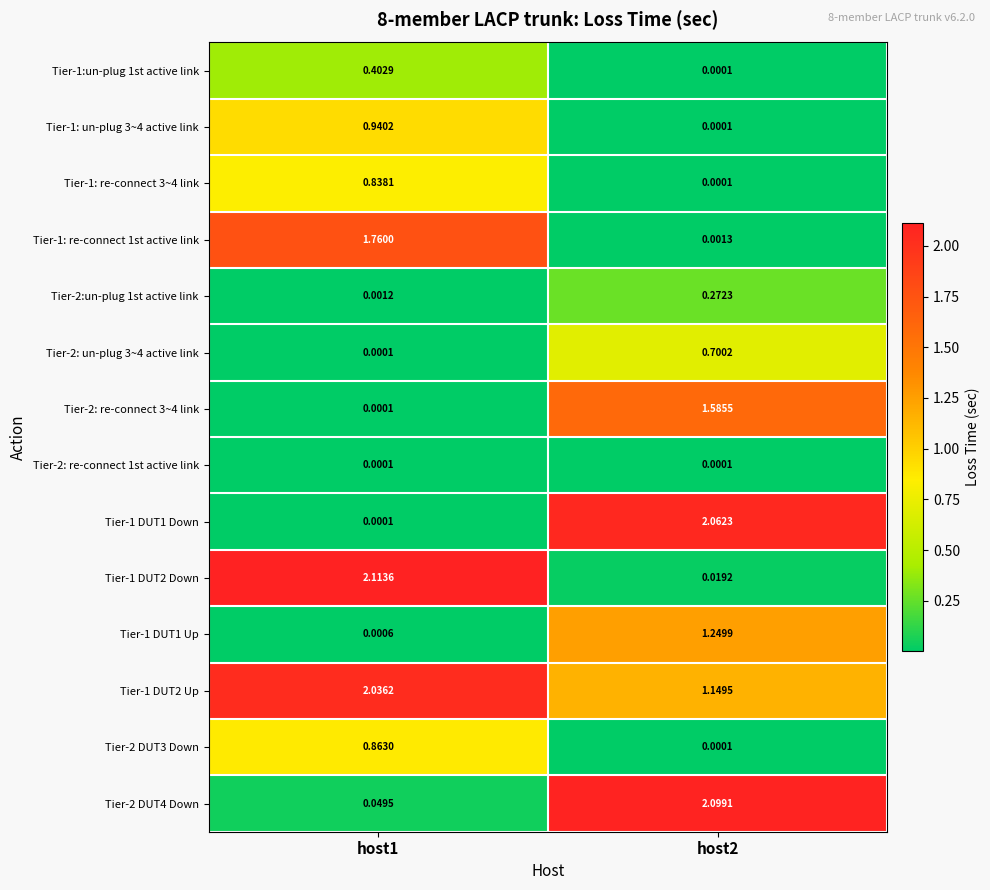

How many series are shown in this chart?

14